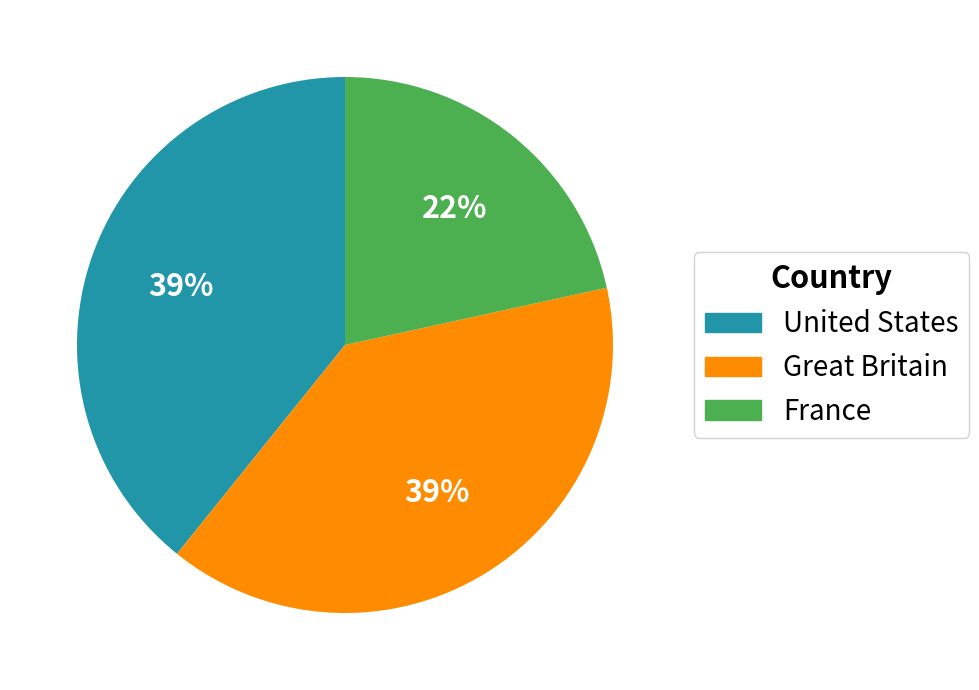

To the nearest percent, what is the average slice percentage?

33%